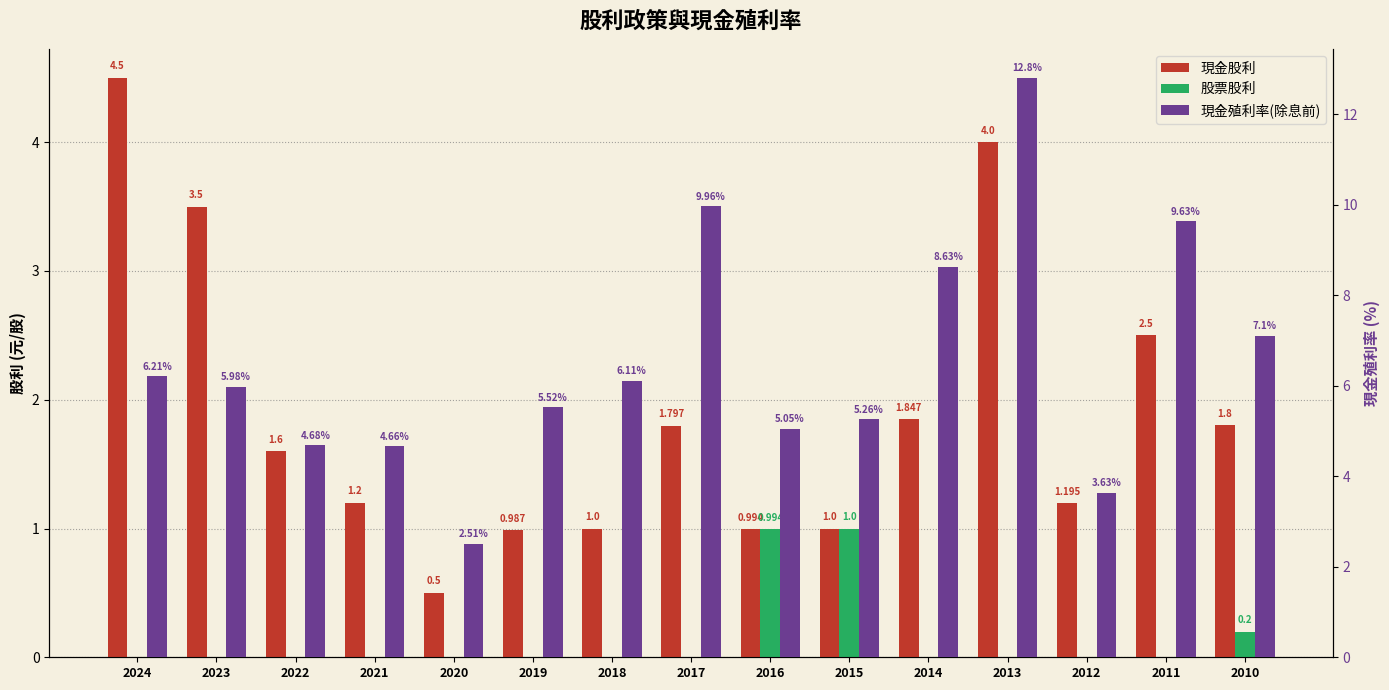

How many bars are there in total?

45